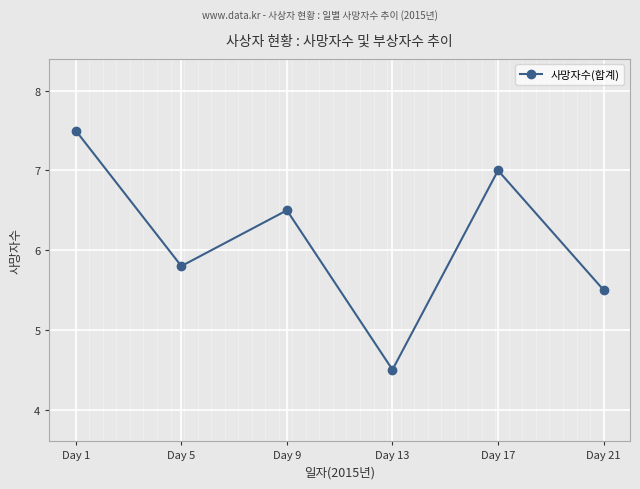

Is it true that the value at Day 1 is 13.1?

False